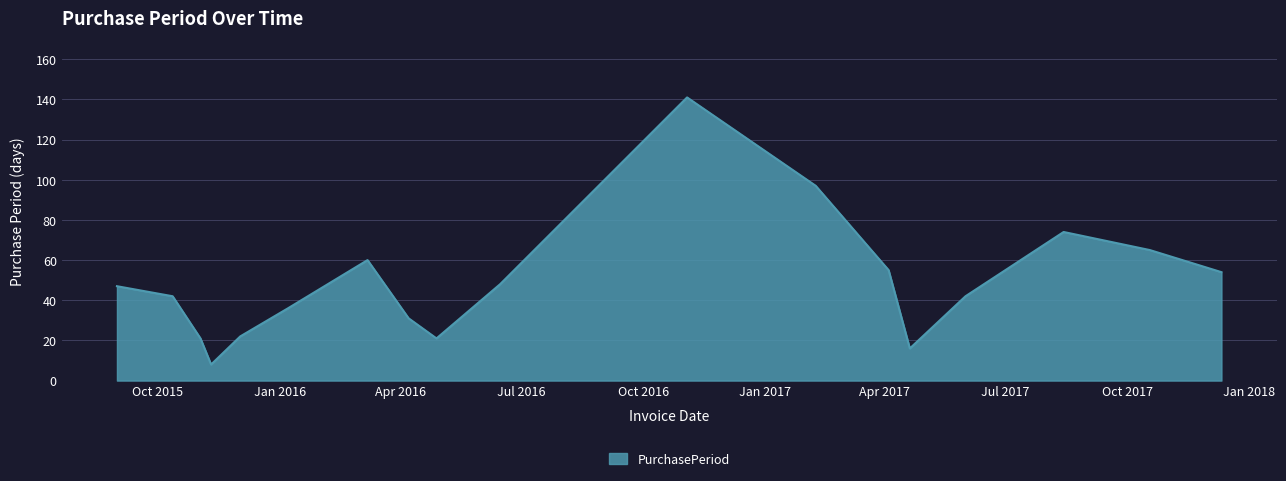

What is the greatest value displayed?

141